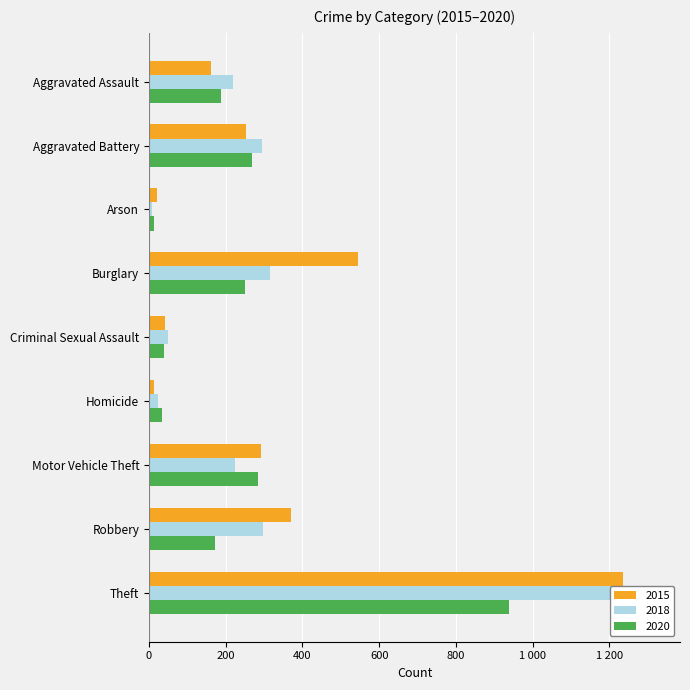

What is the sum of all 2017 values?

2185